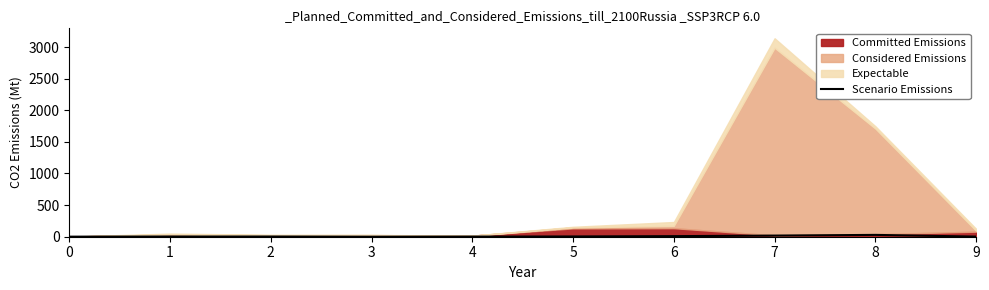

How many lines are shown in the chart?

1